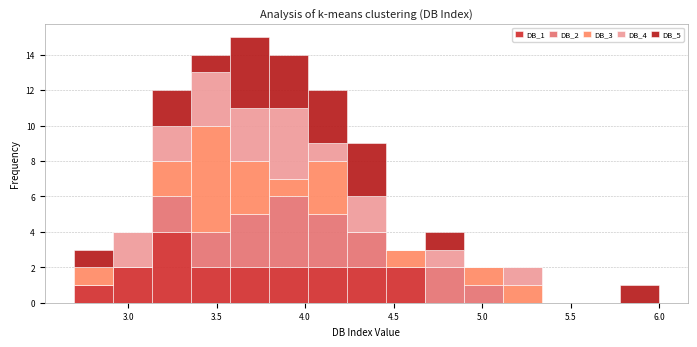

Which range on the x-axis has the tallest stacked bar (by total height)?

3.55 to 3.80